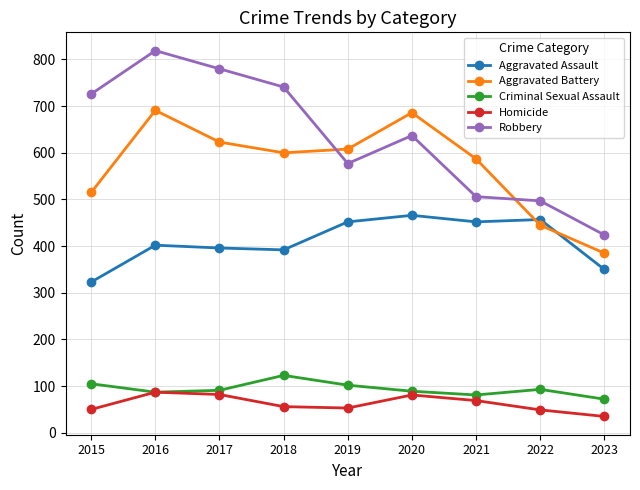

What is the total value across all series at 2019?

1792